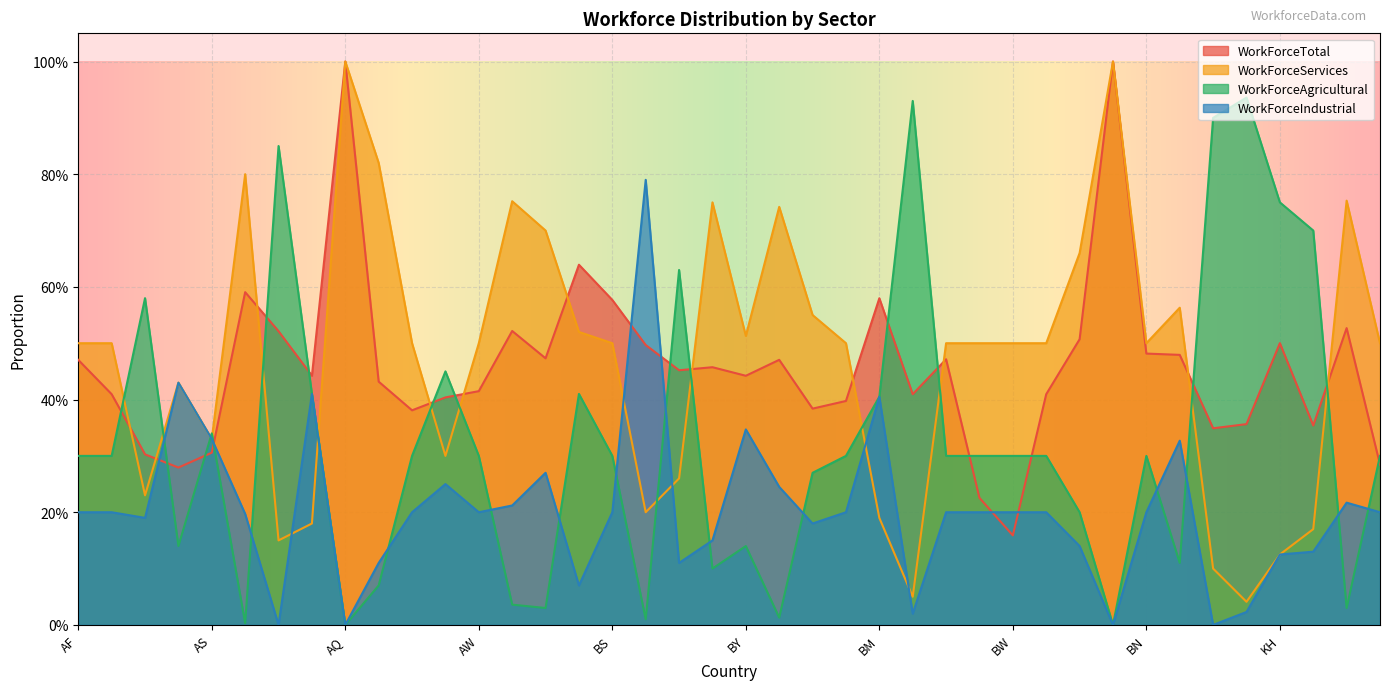

Reading right to left, extract all data points from this chart.

WorkForceTotal: 0.3	0.5	0.4	0.5	0.4	0.3	0.5	0.5	1.0	0.5	0.4	0.2	0.2	0.5	0.4	0.6	0.4	0.4	0.5	0.4	0.5	0.5	0.5	0.6	0.6	0.5	0.5	0.4	0.4	0.4	0.4	1.0	0.4	0.5	0.6	0.3	0.3	0.3	0.4	0.5
WorkForceServices: 0.5	0.8	0.2	0.1	0.0	0.1	0.6	0.5	1.0	0.7	0.5	0.5	0.5	0.5	0.1	0.2	0.5	0.6	0.7	0.5	0.8	0.3	0.2	0.5	0.5	0.7	0.8	0.5	0.3	0.5	0.8	1.0	0.2	0.1	0.8	0.3	0.4	0.2	0.5	0.5
WorkForceAgricultural: 0.3	0.0	0.7	0.8	0.9	0.9	0.1	0.3	0.0	0.2	0.3	0.3	0.3	0.3	0.9	0.4	0.3	0.3	0.0	0.1	0.1	0.6	0.0	0.3	0.4	0.0	0.0	0.3	0.5	0.3	0.1	0.0	0.4	0.8	0.0	0.3	0.1	0.6	0.3	0.3
WorkForceIndustrial: 0.2	0.2	0.1	0.1	0.0	0.0	0.3	0.2	0.0	0.1	0.2	0.2	0.2	0.2	0.0	0.4	0.2	0.2	0.2	0.3	0.1	0.1	0.8	0.2	0.1	0.3	0.2	0.2	0.2	0.2	0.1	0.0	0.4	0.0	0.2	0.3	0.4	0.2	0.2	0.2